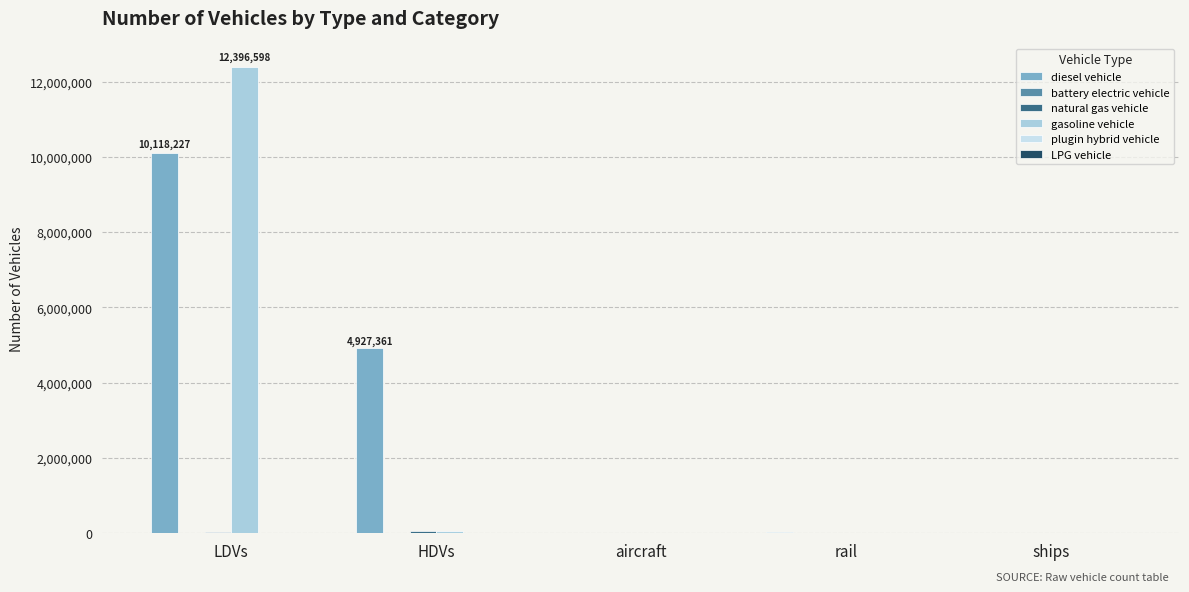

At which category does the chart reach its peak across all series?

LDVs